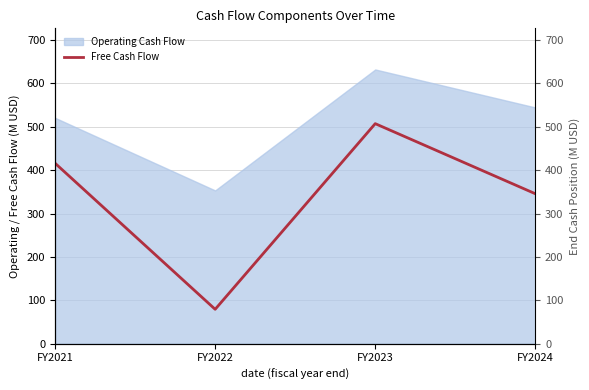

Rank the categories by value from lowest to highest.

FY2022, FY2024, FY2021, FY2023